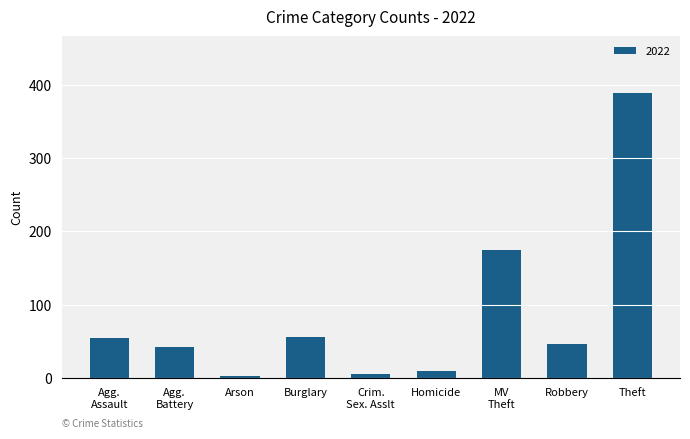

Are the bars grouped side by side (vs. stacked)?

No